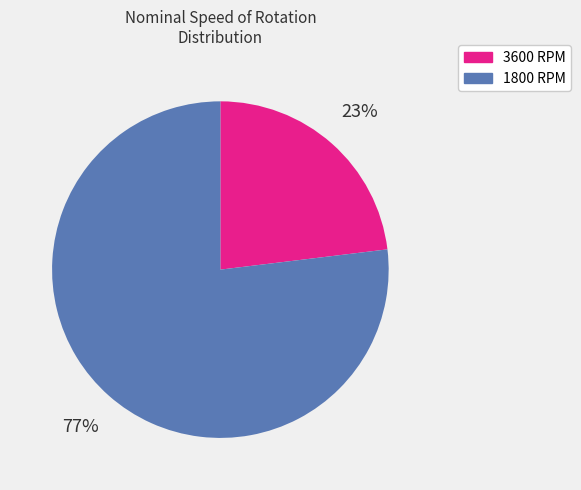

To the nearest percent, what is the average slice percentage?

50%